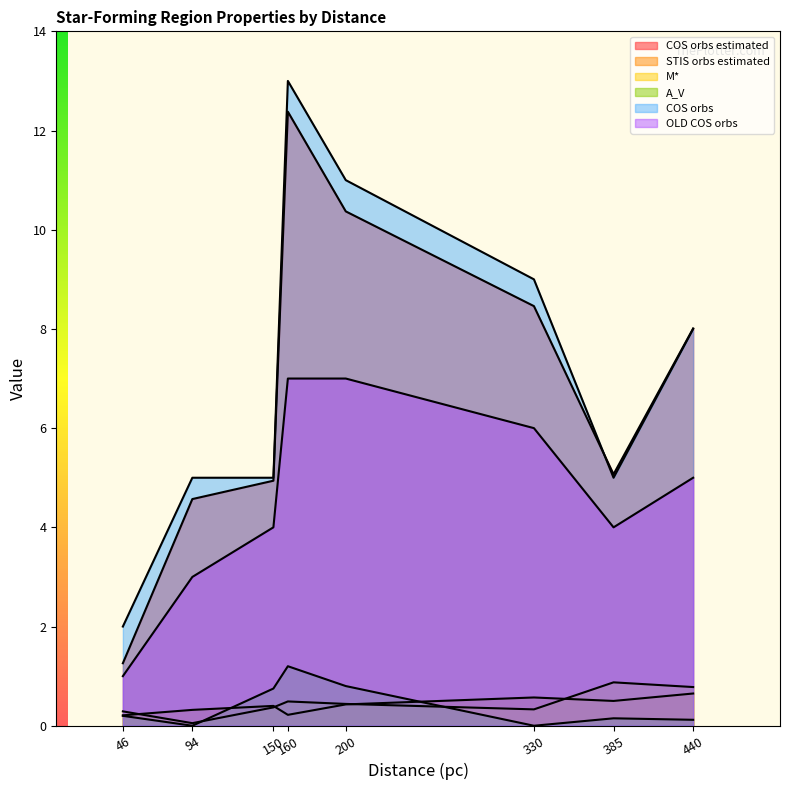

True or false: STIS orbs estimated has a value of 0.2 at 330.

False